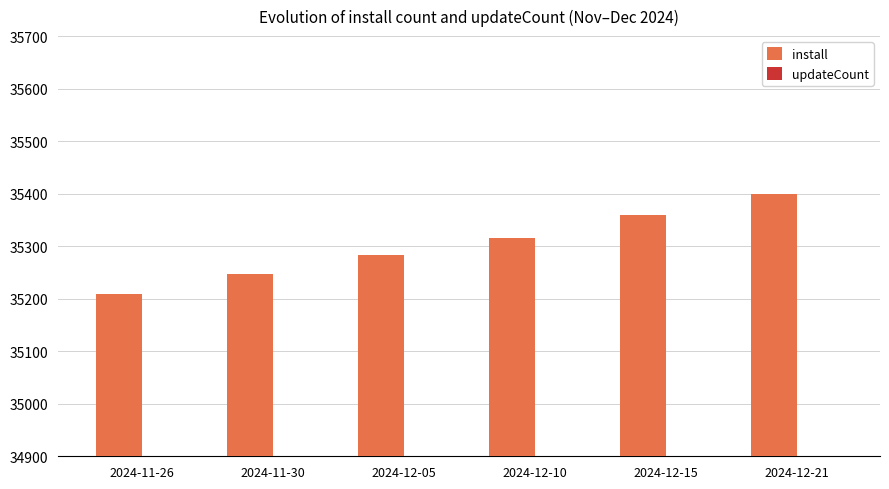

What are all the series names shown in the legend?

install, updateCount